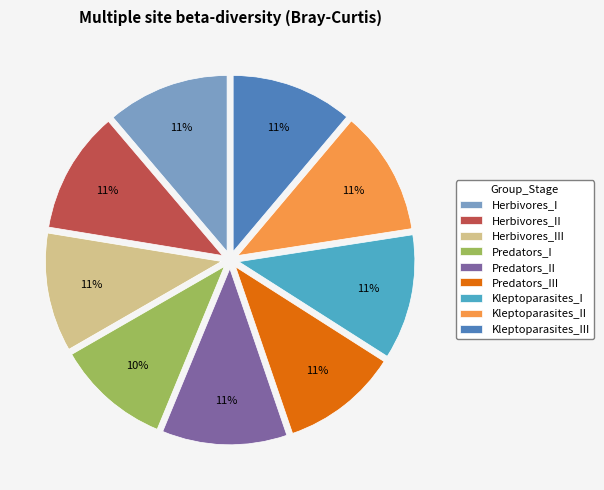

Is the sum of Herbivores_I and Herbivores_II greater than half?

No